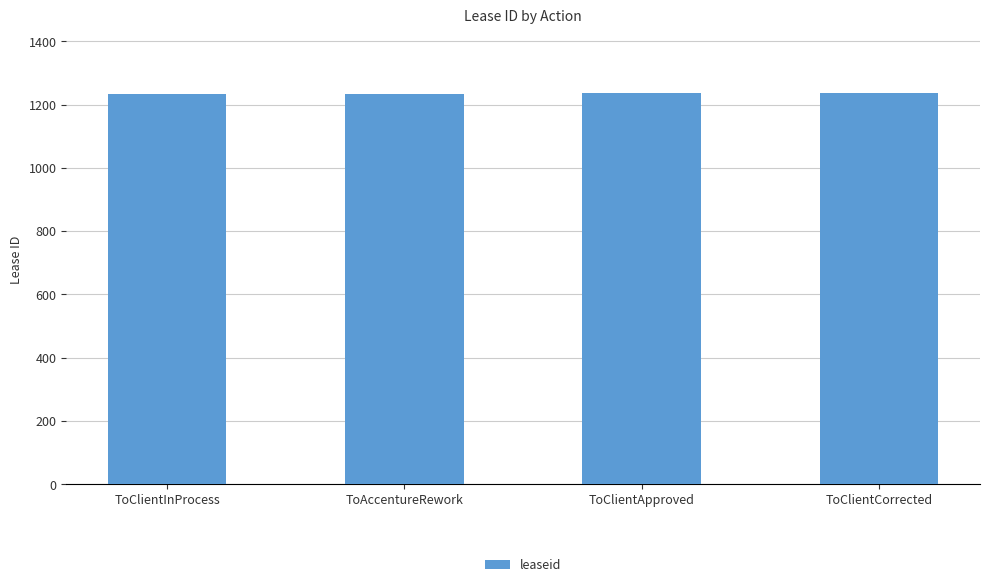

True or false: the data shows 646 at ToAccentureRework.

False